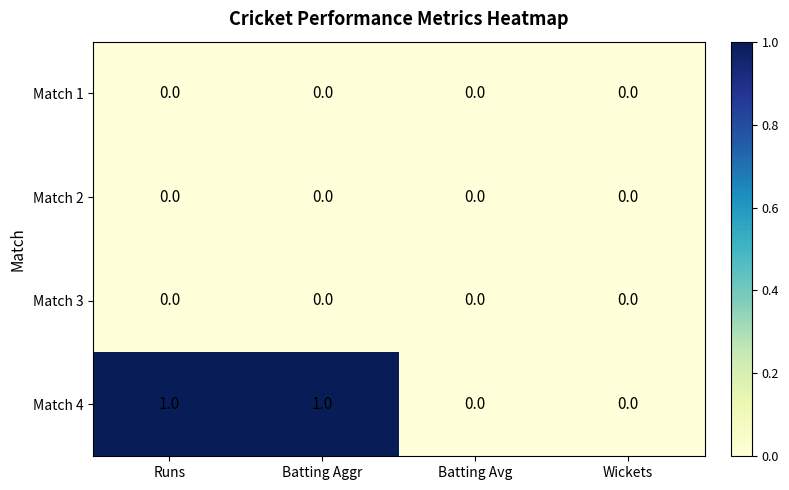

What is the total value across all series at Batting Aggr?

1